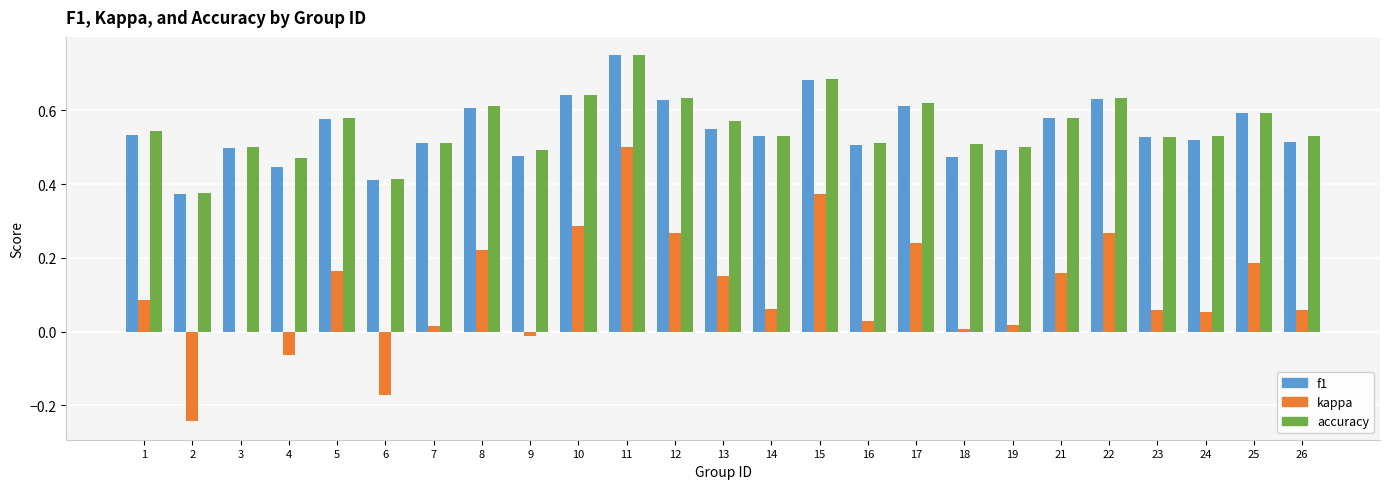

Is the value of accuracy at 21 greater than the value of kappa at 12?

Yes